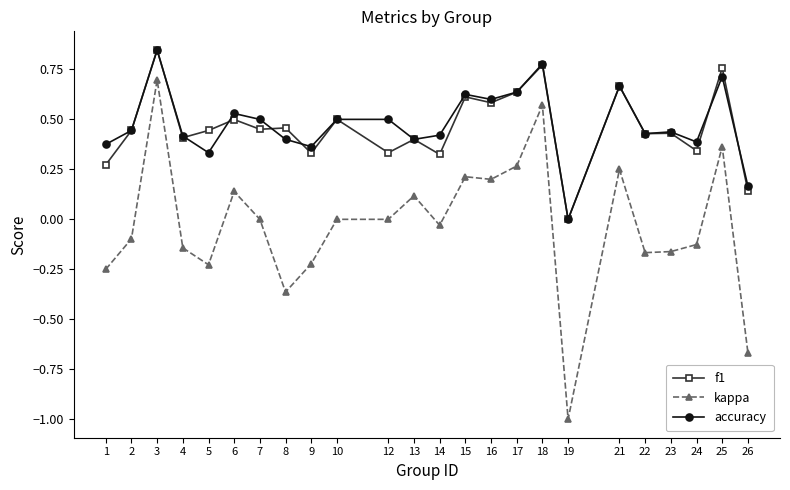

True or false: accuracy has more than 2 interior local peaks.

True